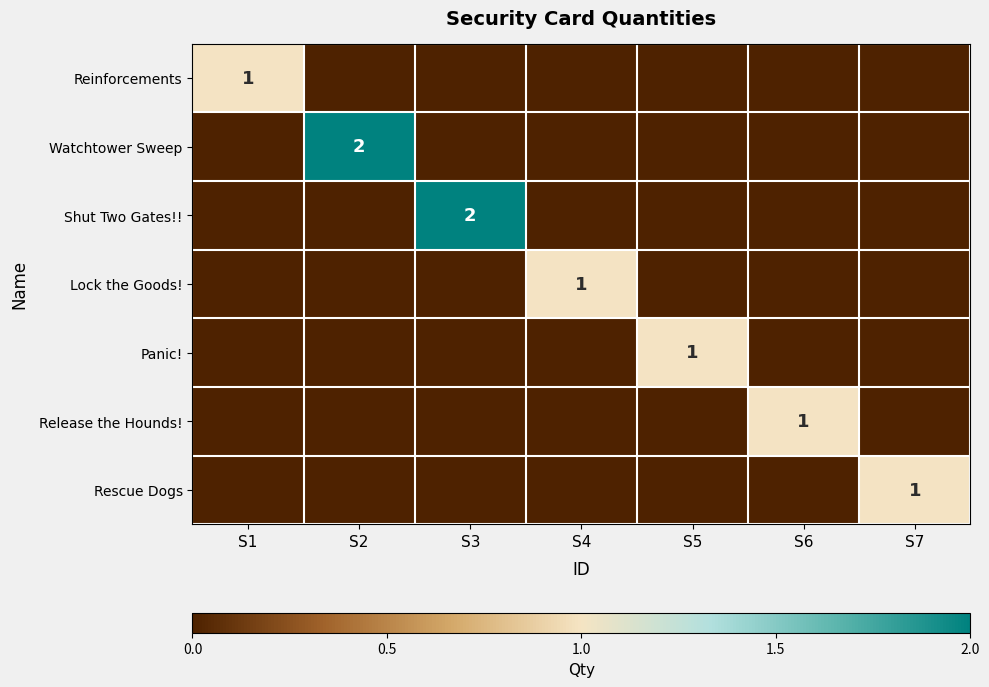

How many values in the Watchtower Sweep series exceed 0?

1